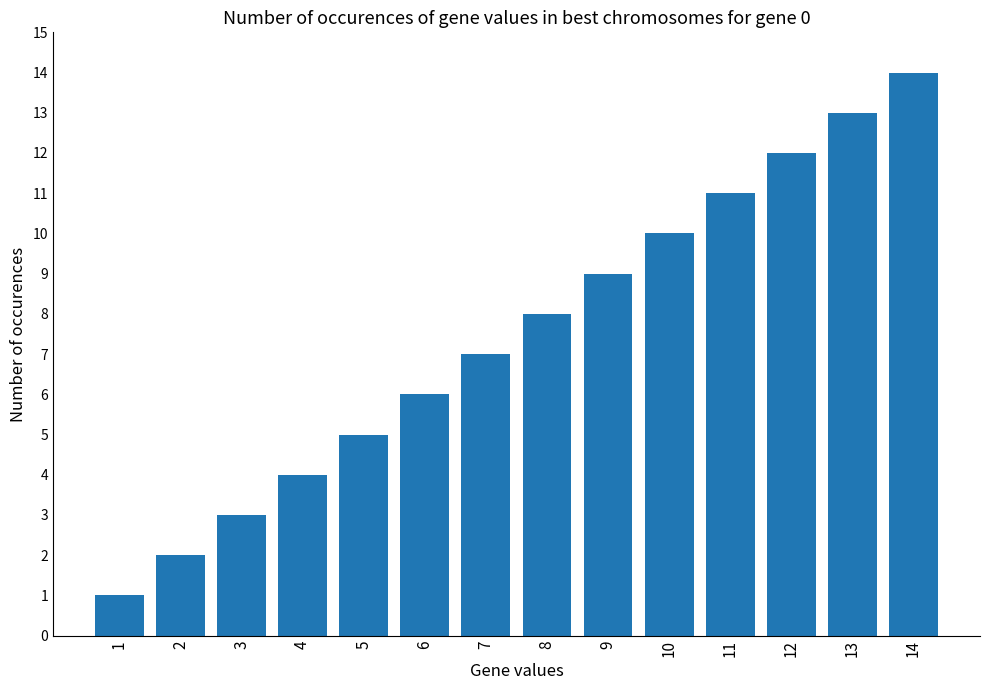

Reading left to right, transcribe all the data shown in this chart.

1=1	2=2	3=3	4=4	5=5	6=6	7=7	8=8	9=9	10=10	11=11	12=12	13=13	14=14